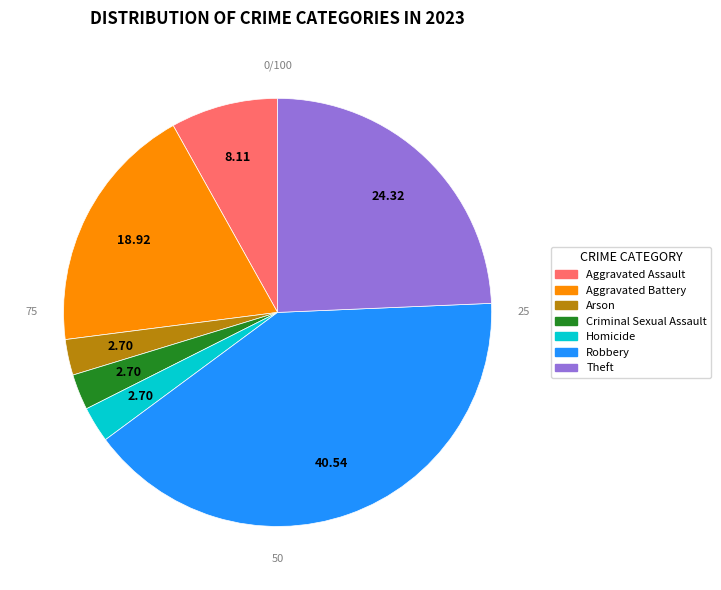

How many slices are in this pie chart?

7